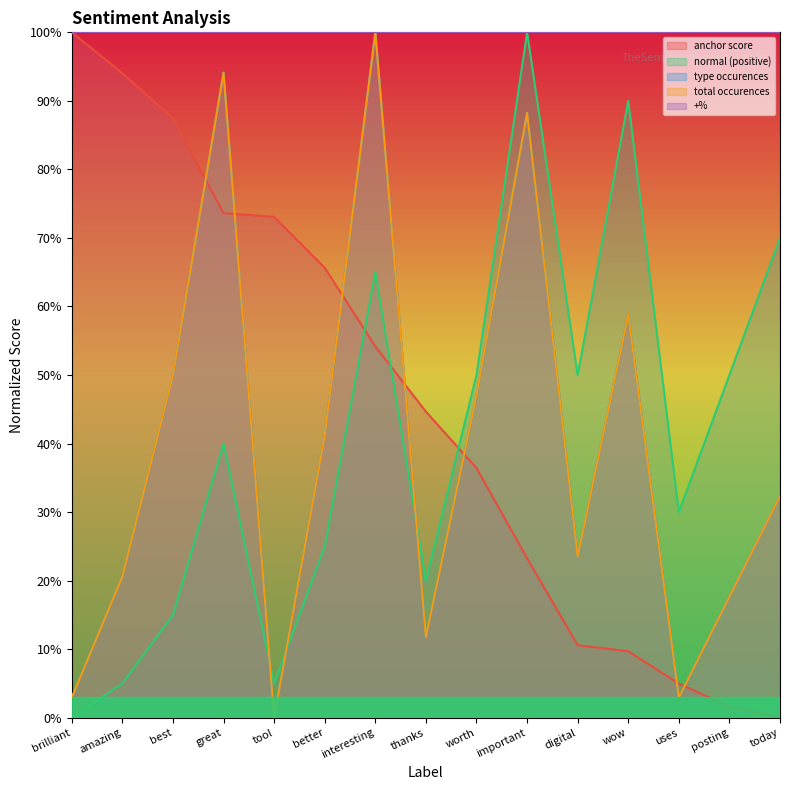

List the series in order of their peak value, lowest first.

anchor score, normal (positive), type occurences, total occurences